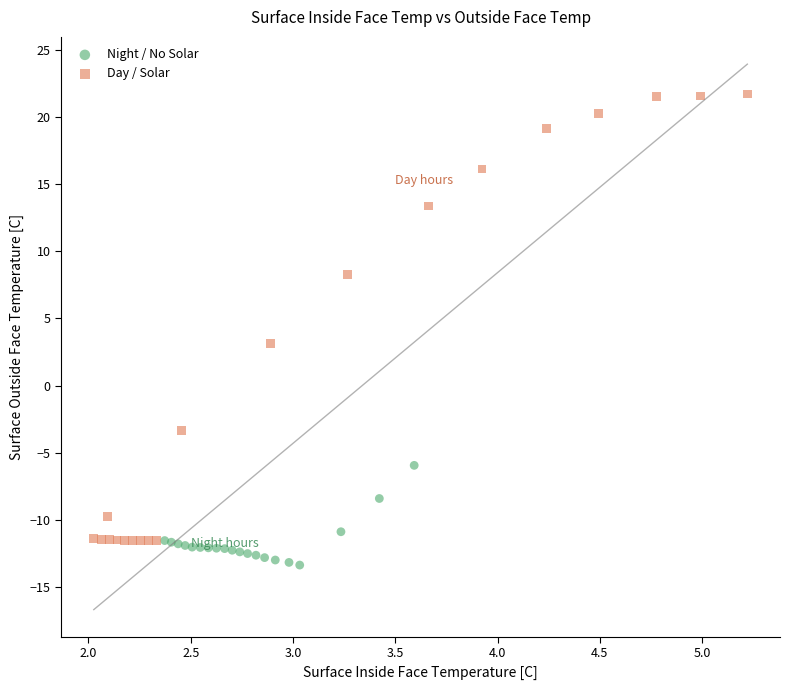

Which series reaches the maximum Y coordinate?

Day / Solar